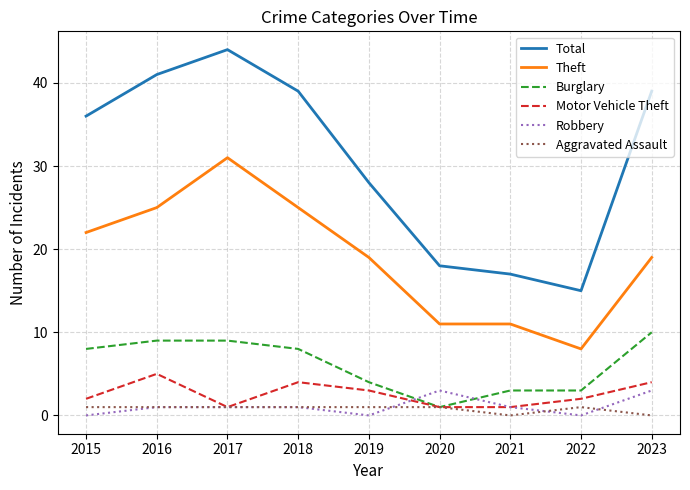

True or false: Total and Theft intersect in this chart.

False